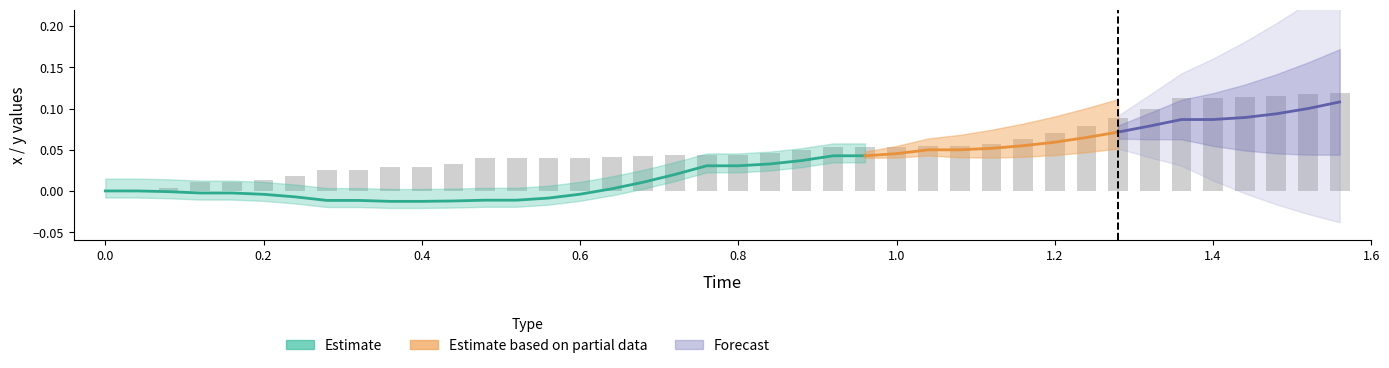

The chart shows a value of 0.0 at 0.4. True or false?

False